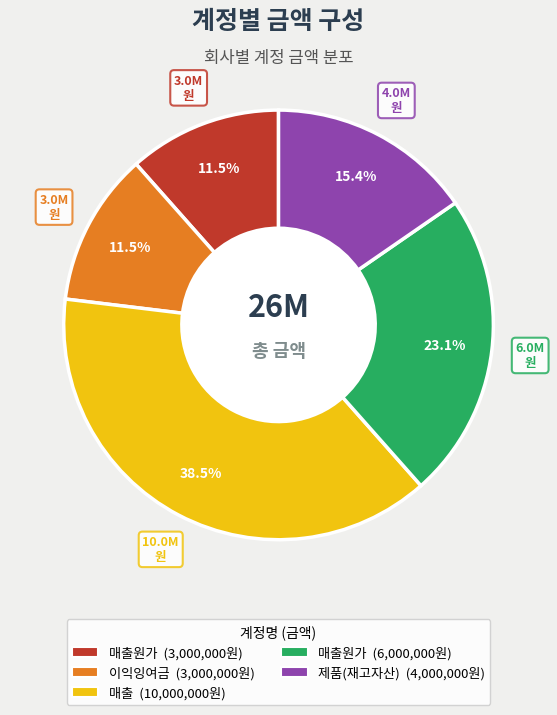

Does any single category account for the majority?

No